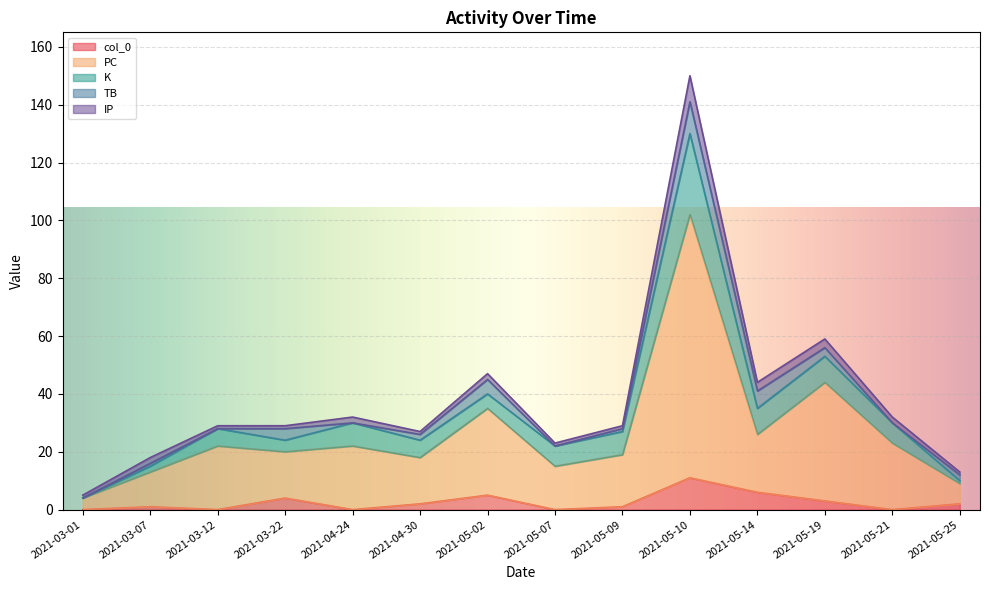

Between 2021-03-01 and 2021-03-07, which is larger?

2021-03-07